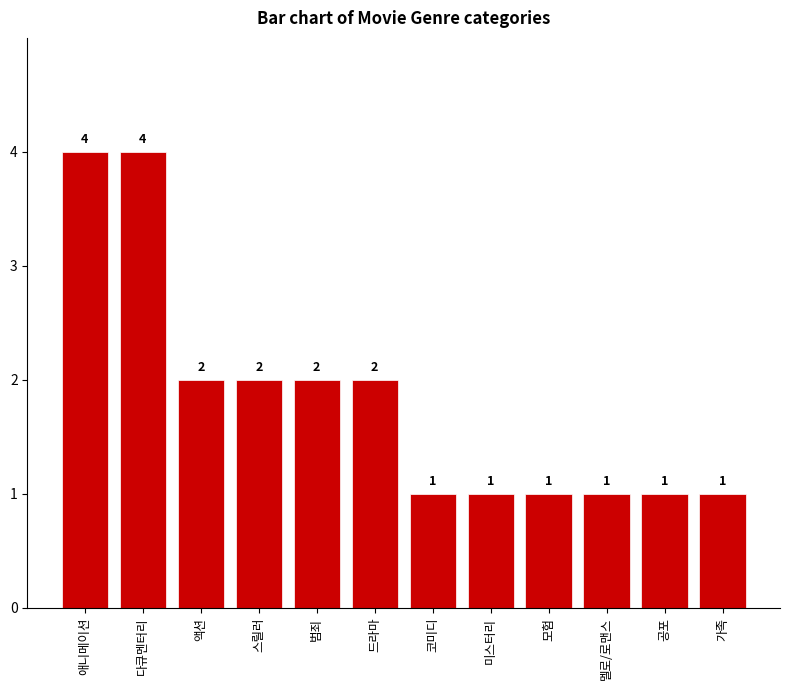

What value does the data have at 가족?

1